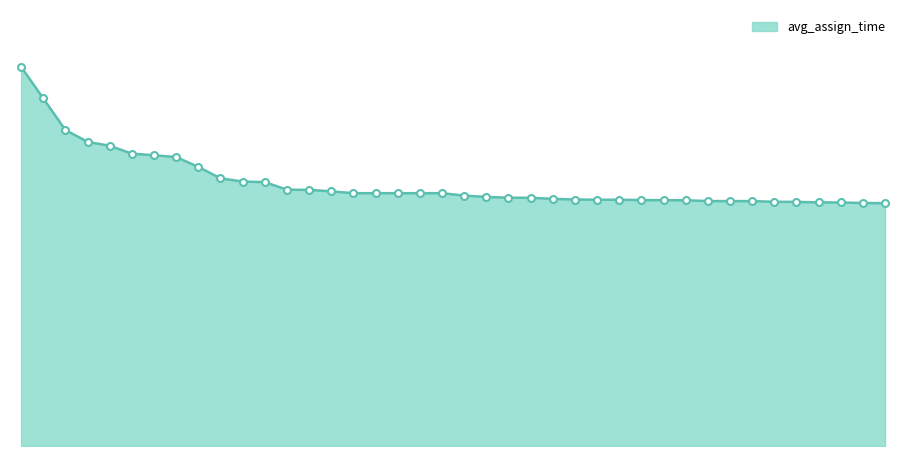

At which label is the value closest to 9?

931340